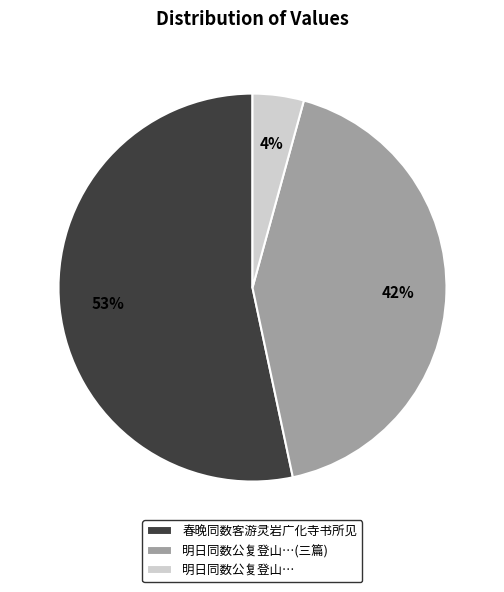

To the nearest percent, what percentage of the pie is 明日同数公复登山…?

4%